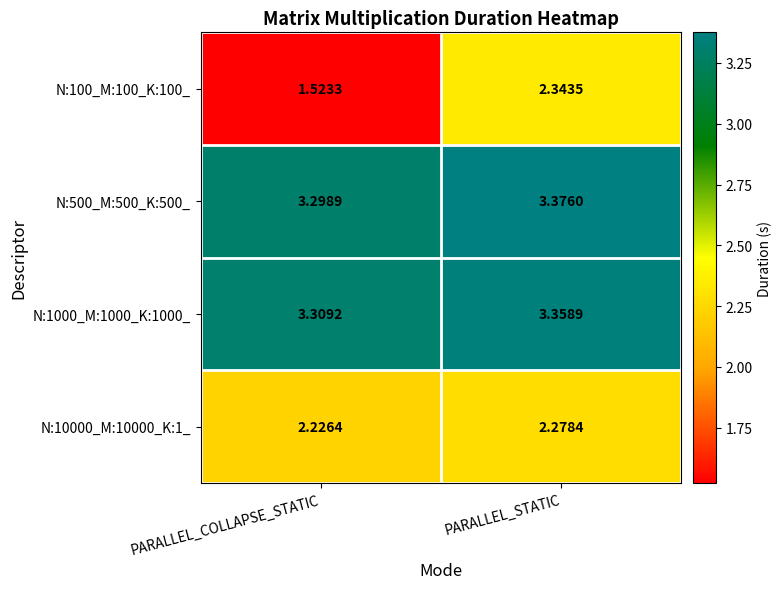

At which category does the chart reach its peak across all series?

PARALLEL_STATIC